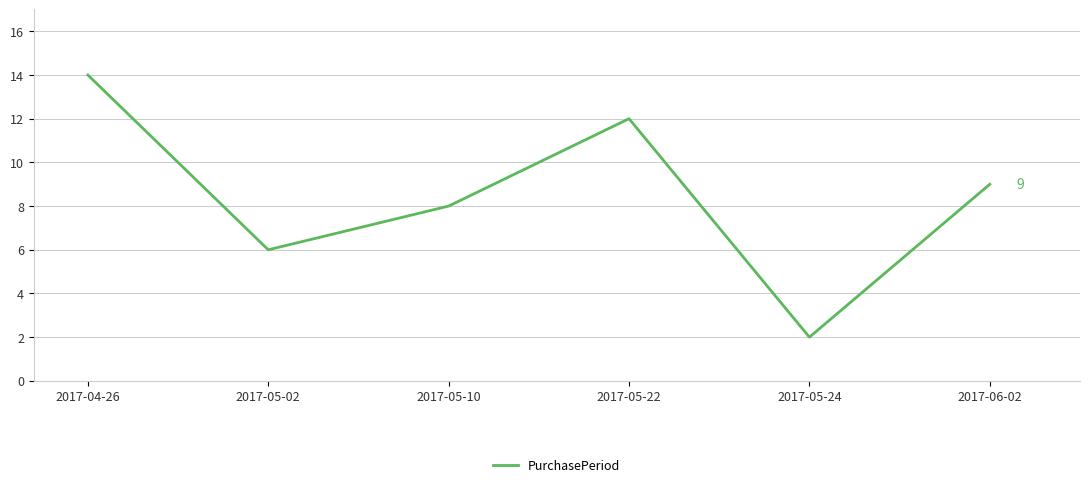

Is this an area chart (filled region under the line)?

No